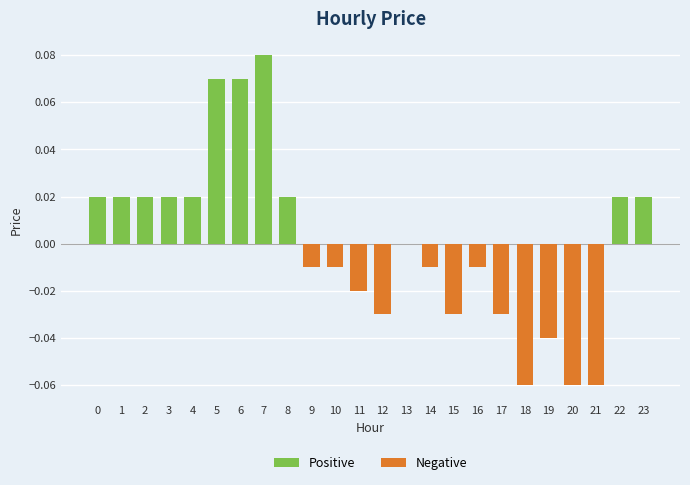

Count the number of data series in this chart.

1